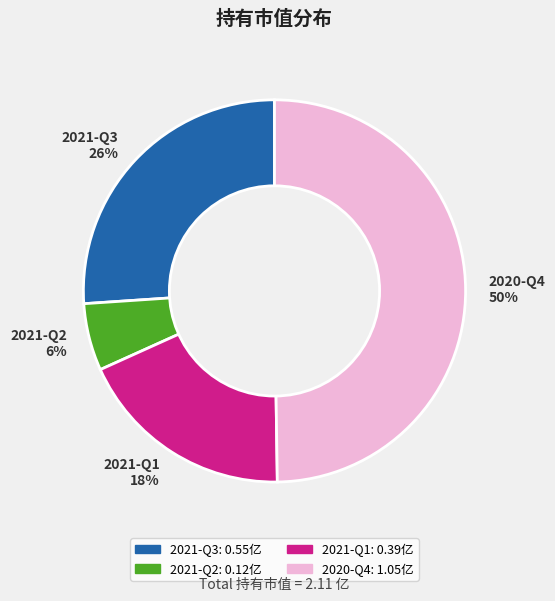

What is the smallest slice in the pie chart?

2021-Q2